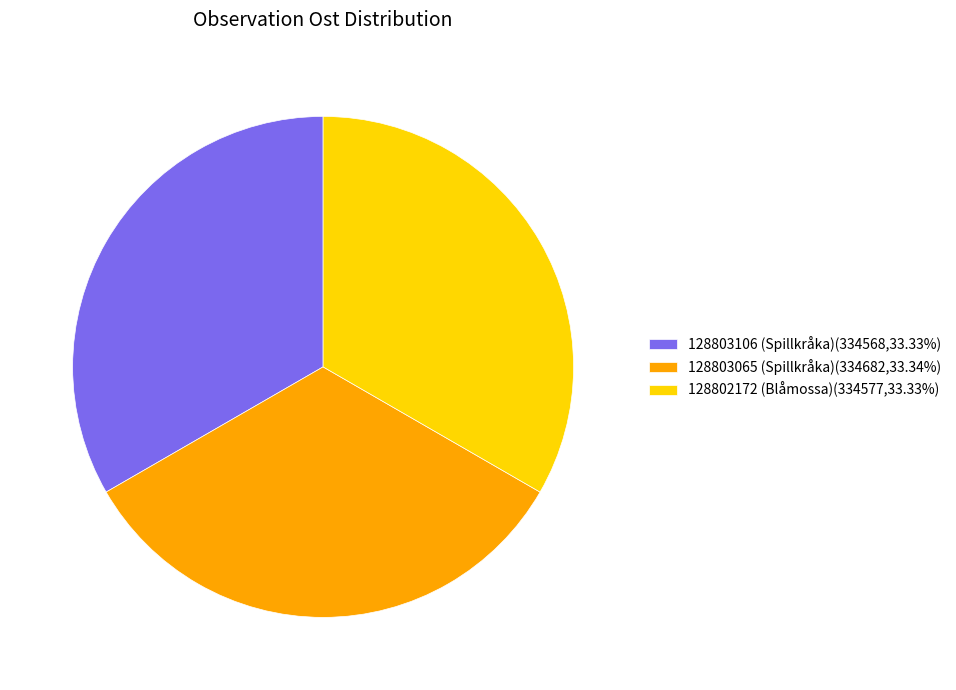

Is 128803106 (Spillkråka)(334568,33.33%) the majority of the pie?

No